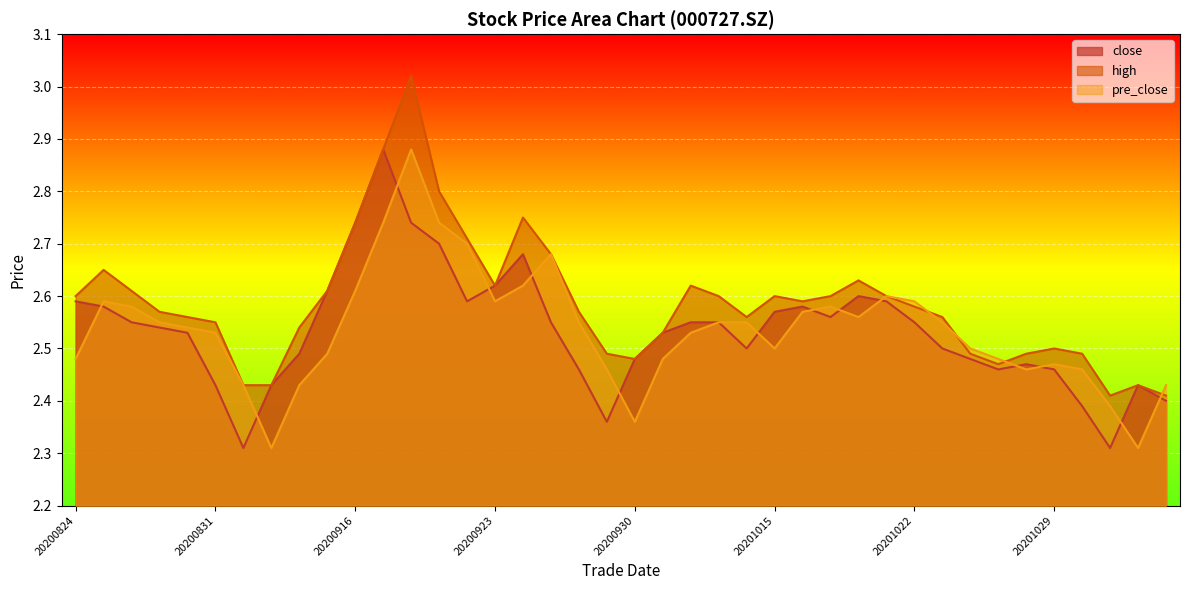

What is the sum of the high values at 20200824 and 20200827?

5.2